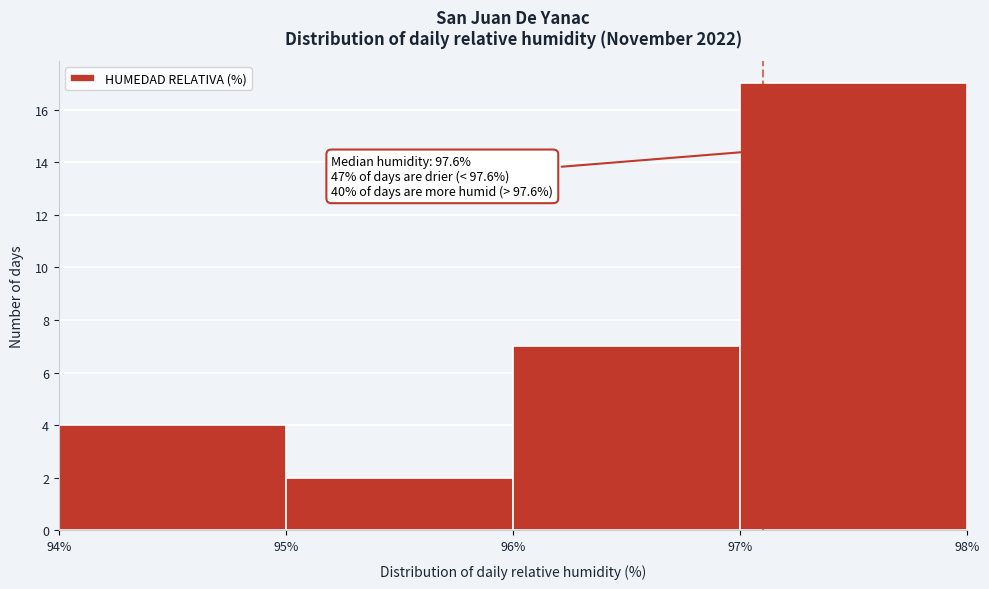

Reading left to right, transcribe all the data shown in this chart.

94%=4	95%=2	96%=7	97%=17